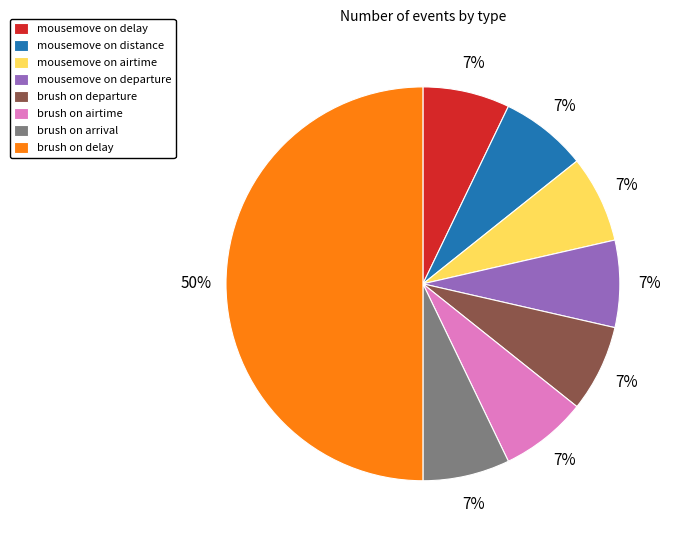

Does mousemove on distance account for over 50% of the chart?

No